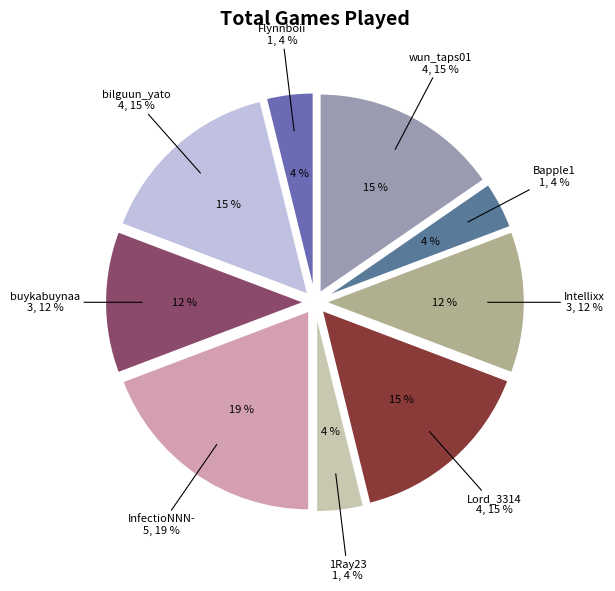

Is there any slice that represents more than half of the pie?

No